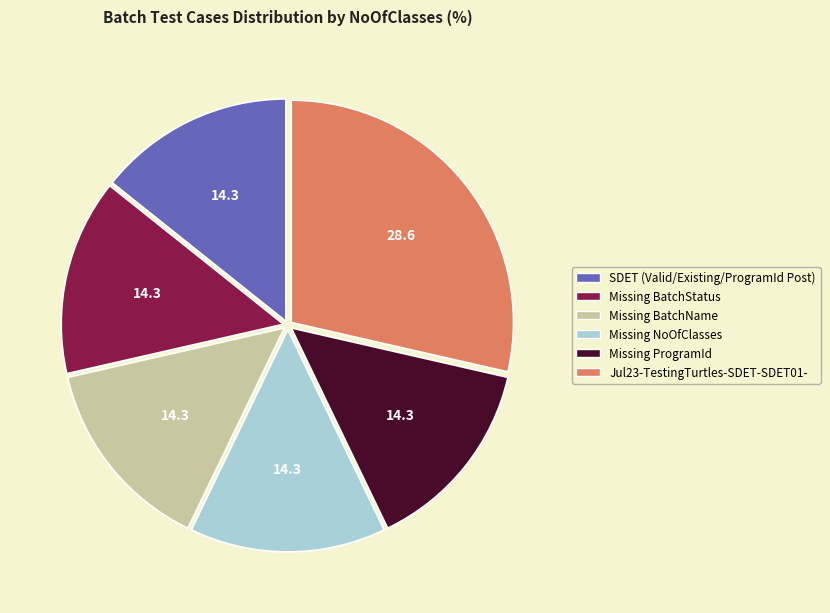

What is the largest slice in the pie chart?

Jul23-TestingTurtles-SDET-SDET01-